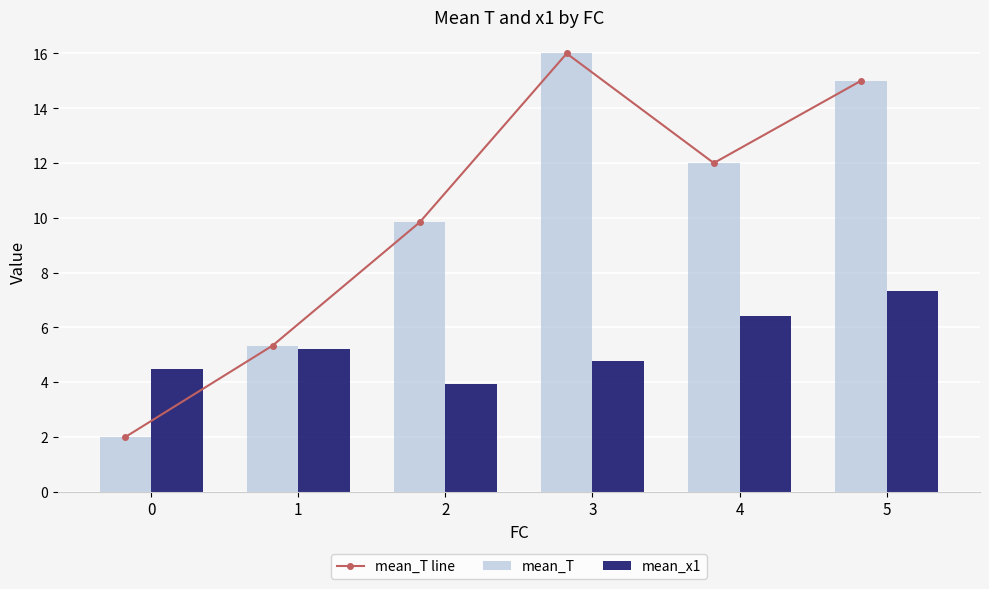

What is the sum of all mean_T values?

60.2